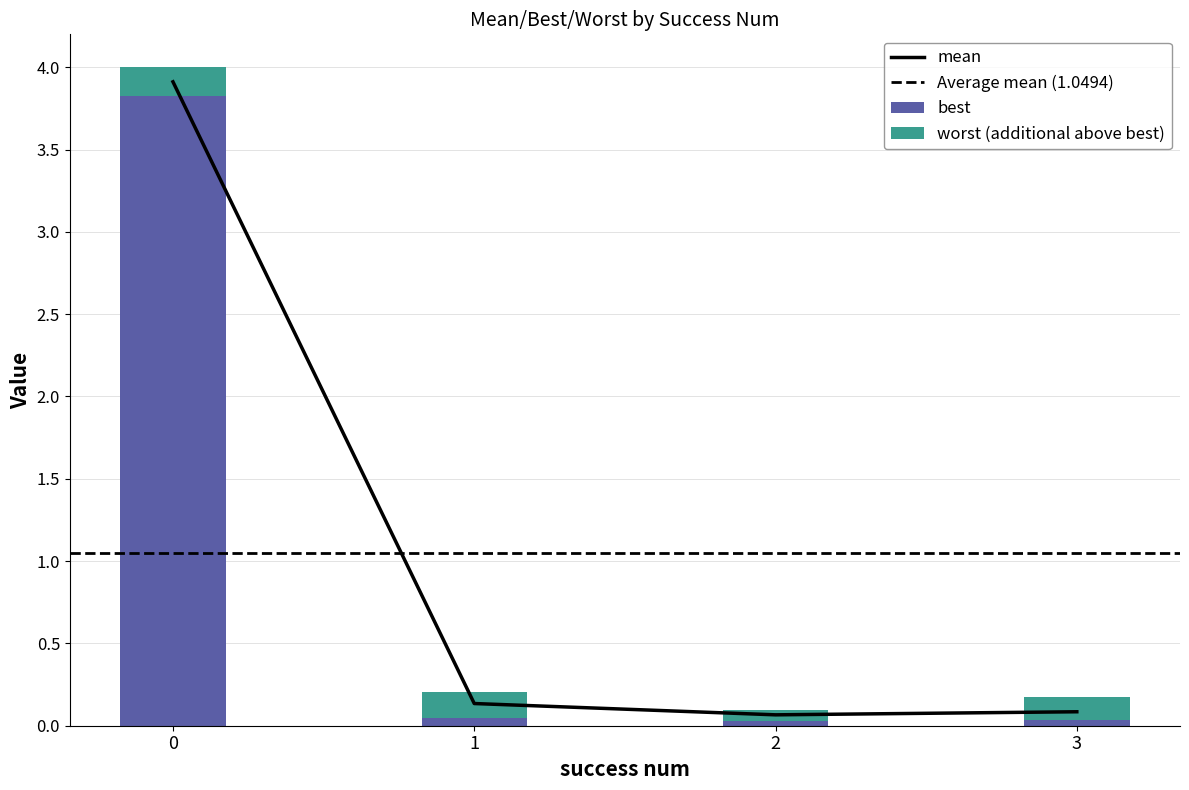

Where is mean nearest to the value 1?

1